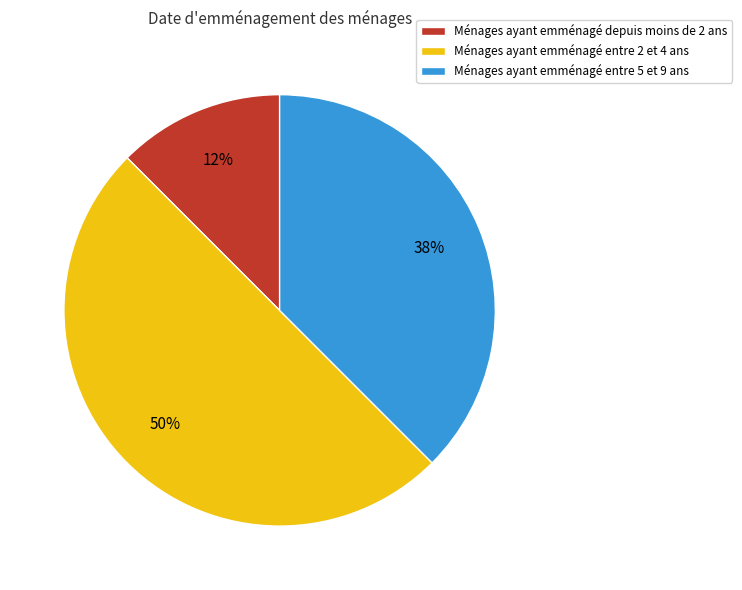

Approximately how many times larger is the value at Ménages ayant emménagé depuis moins de 2 ans compared to Ménages ayant emménagé entre 5 et 9 ans?

0.3